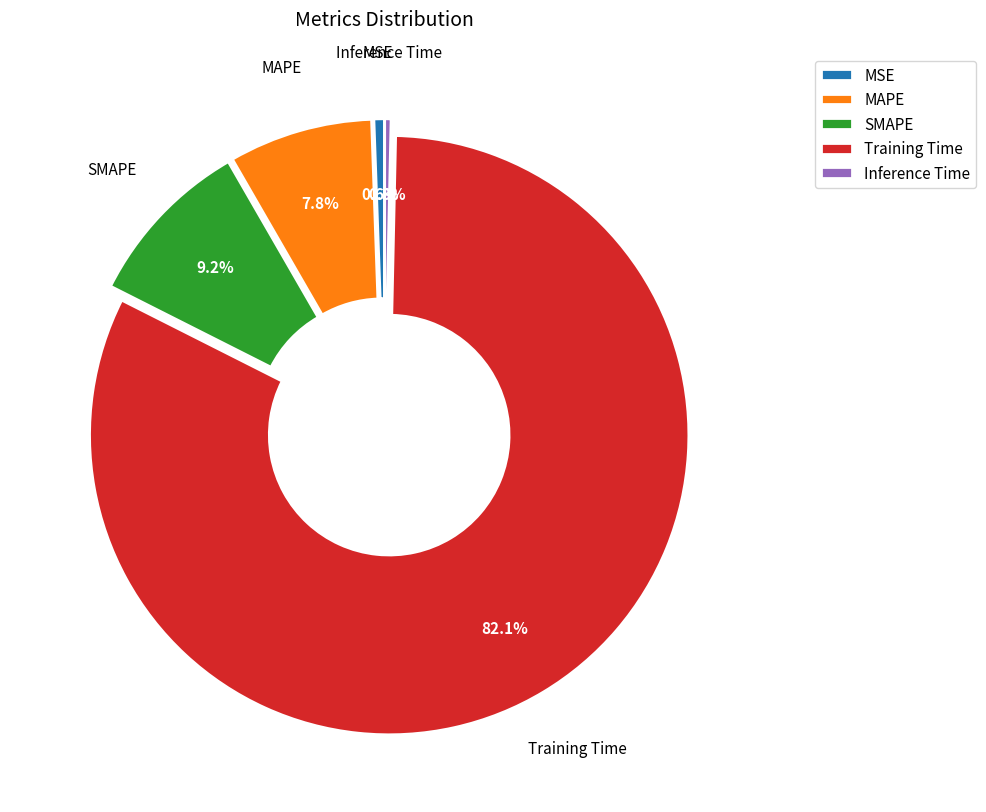

Do Training Time and Inference Time together represent more than half of the pie?

Yes